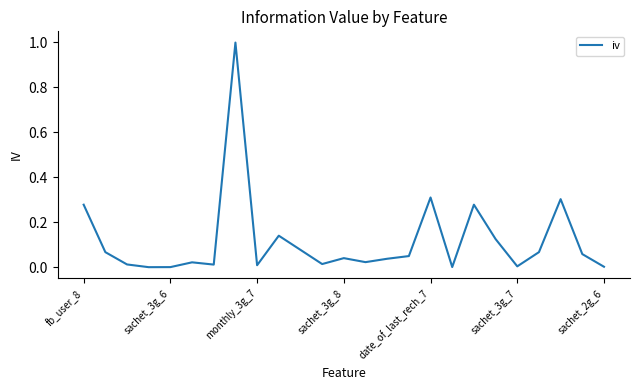

What is the maximum value shown in the chart?

1.0